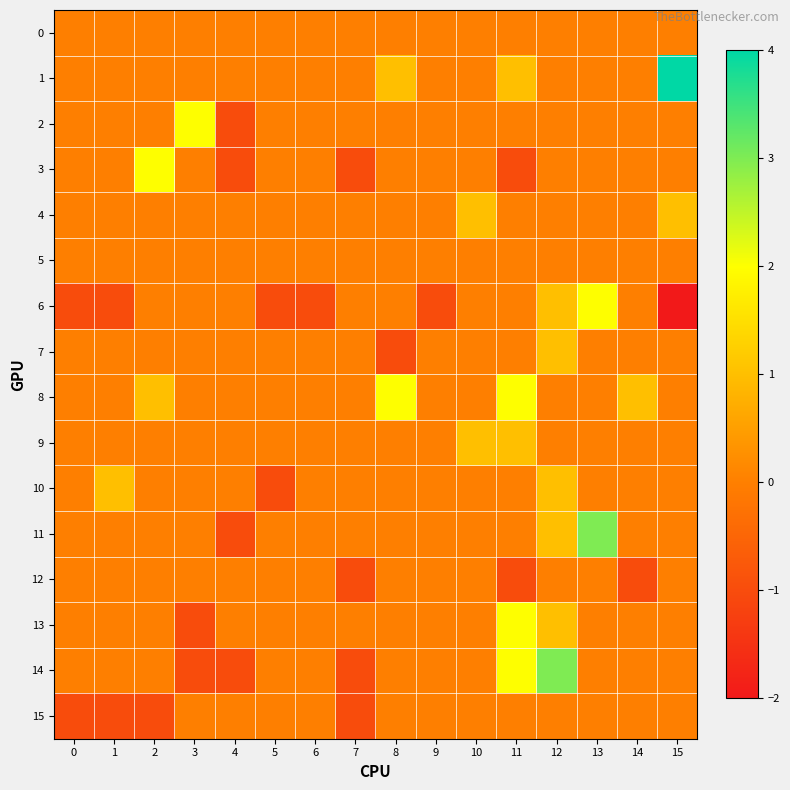

Which has a higher value, 4 or 8?

4